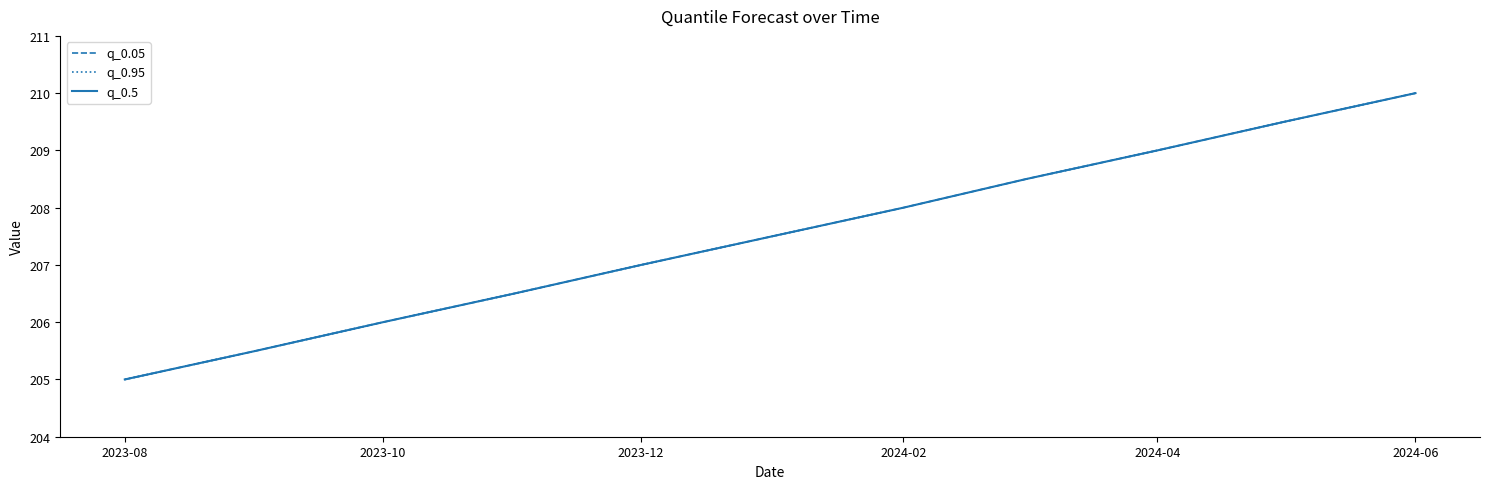

Does the chart display data point markers on the line(s)?

No